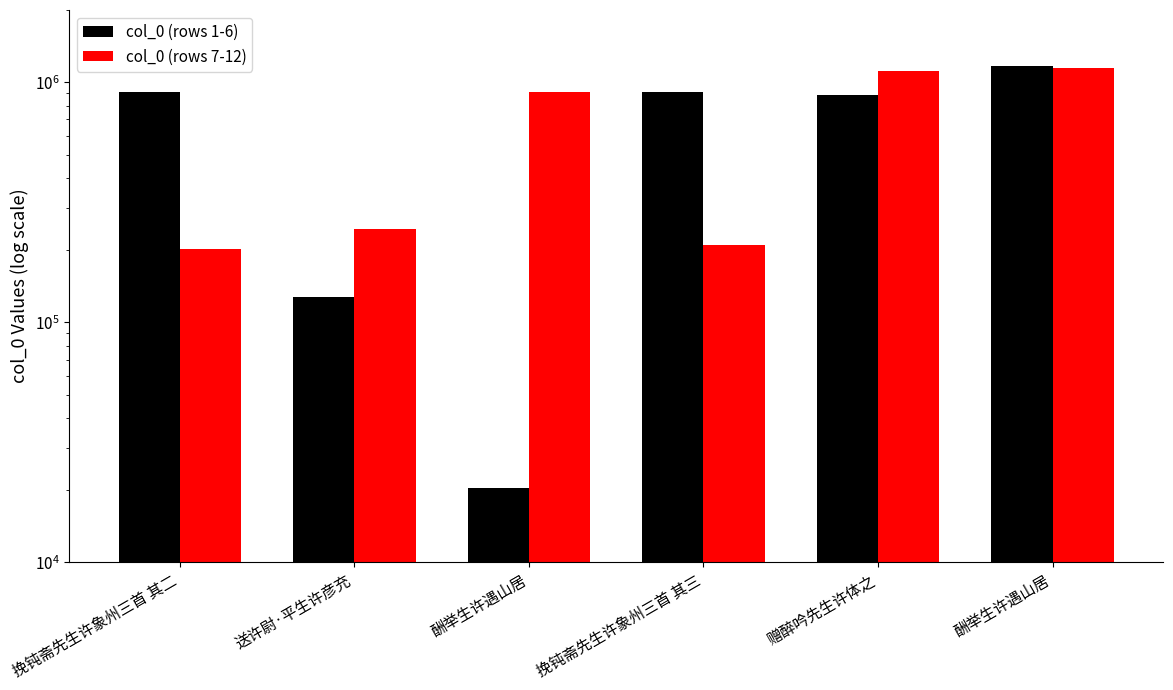

The 挽钝斋先生许象州三首 其二 (set A) series shows 907318 at 挽钝斋先生许象州三首 其三. True or false?

True